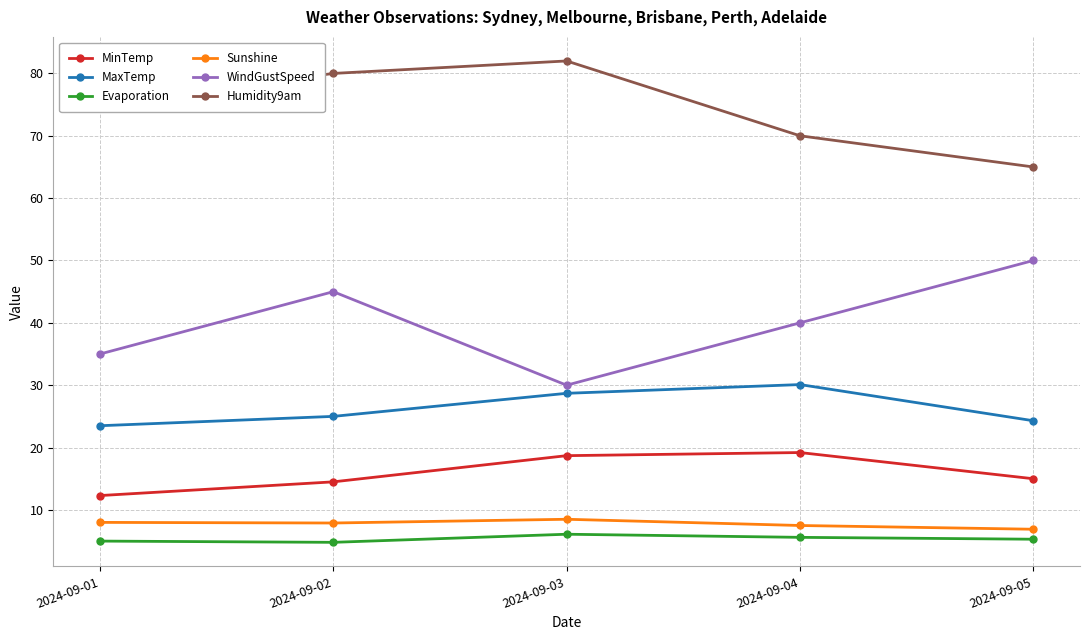

What is the lowest value of the Evaporation series?

4.8